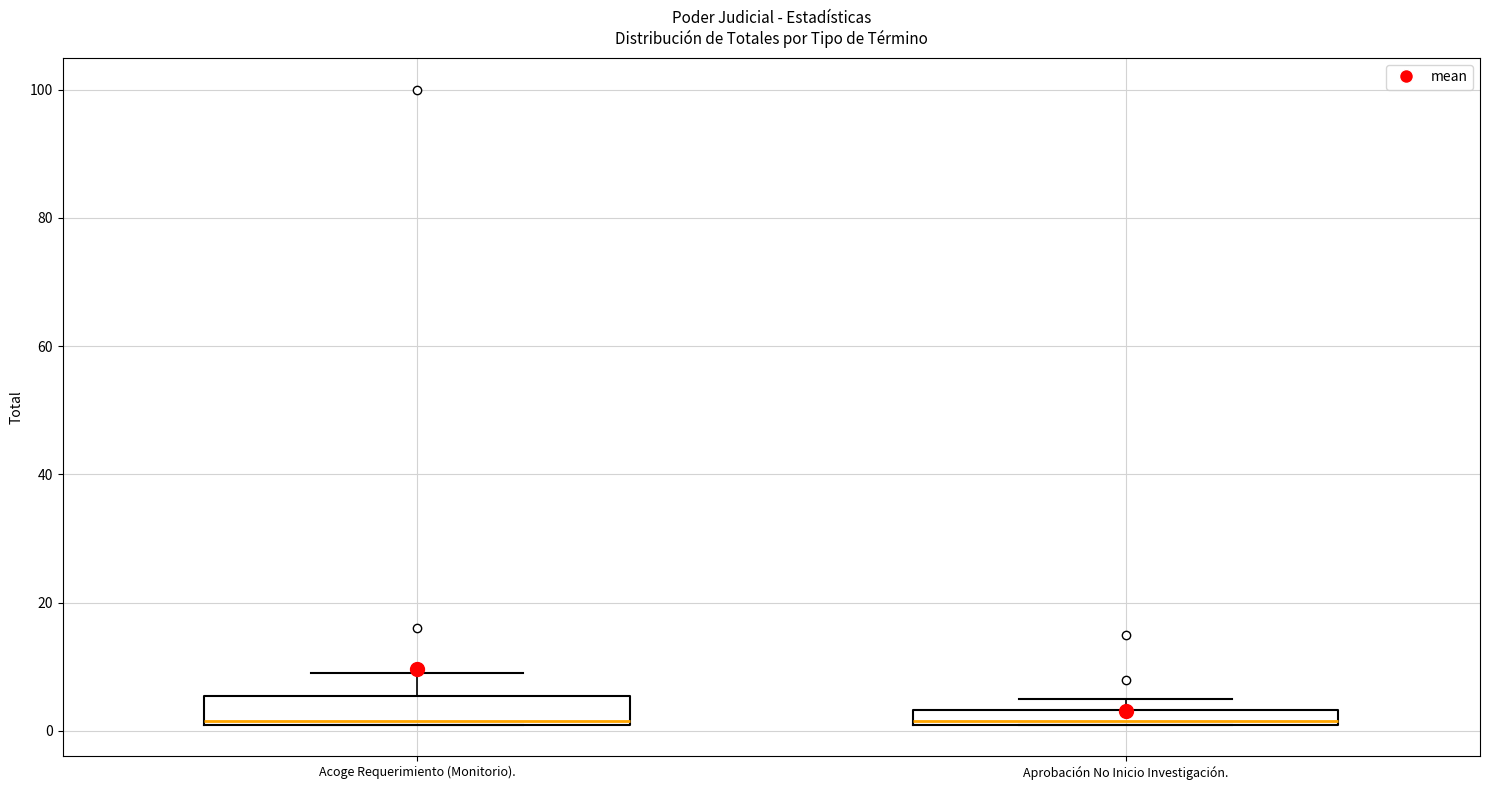

Where is the upper edge of the box for Aprobación No Inicio Investigación. on the y-axis? The values are not printed on the chart, so give them approximately, as read against the axis.

4